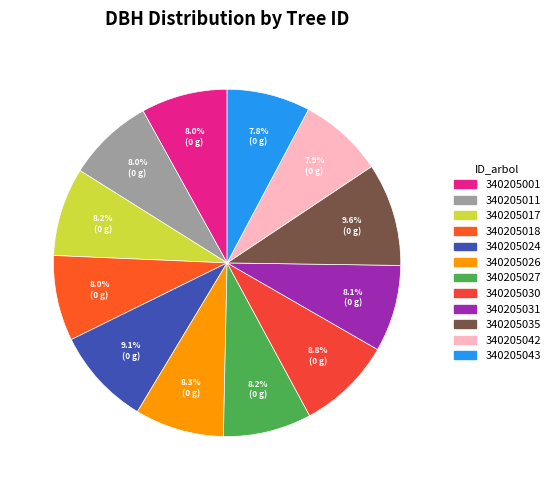

What percentage is the 340205024 slice, to the nearest percent?

9%